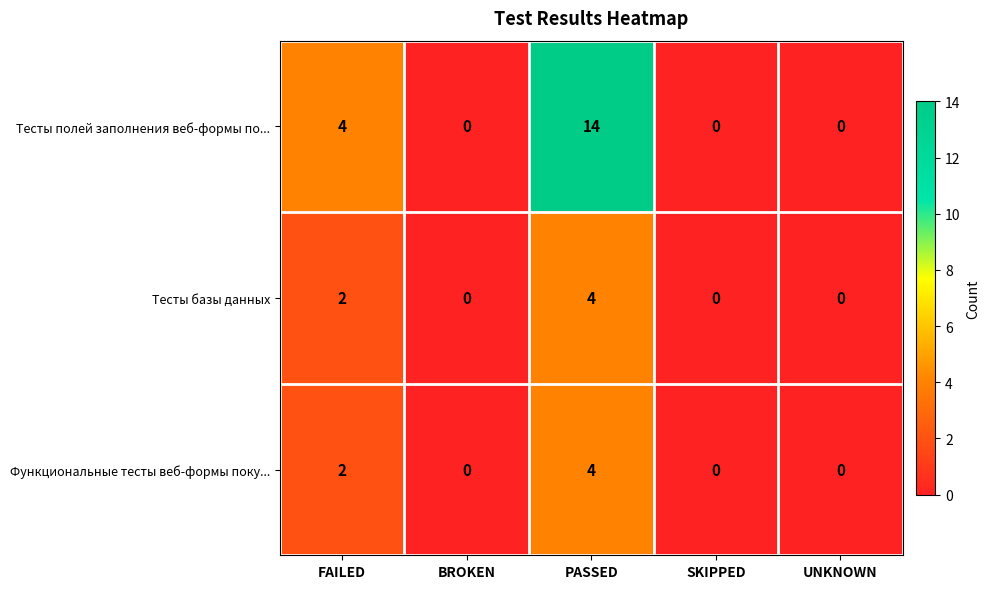

What is the total value across all series at PASSED?

22